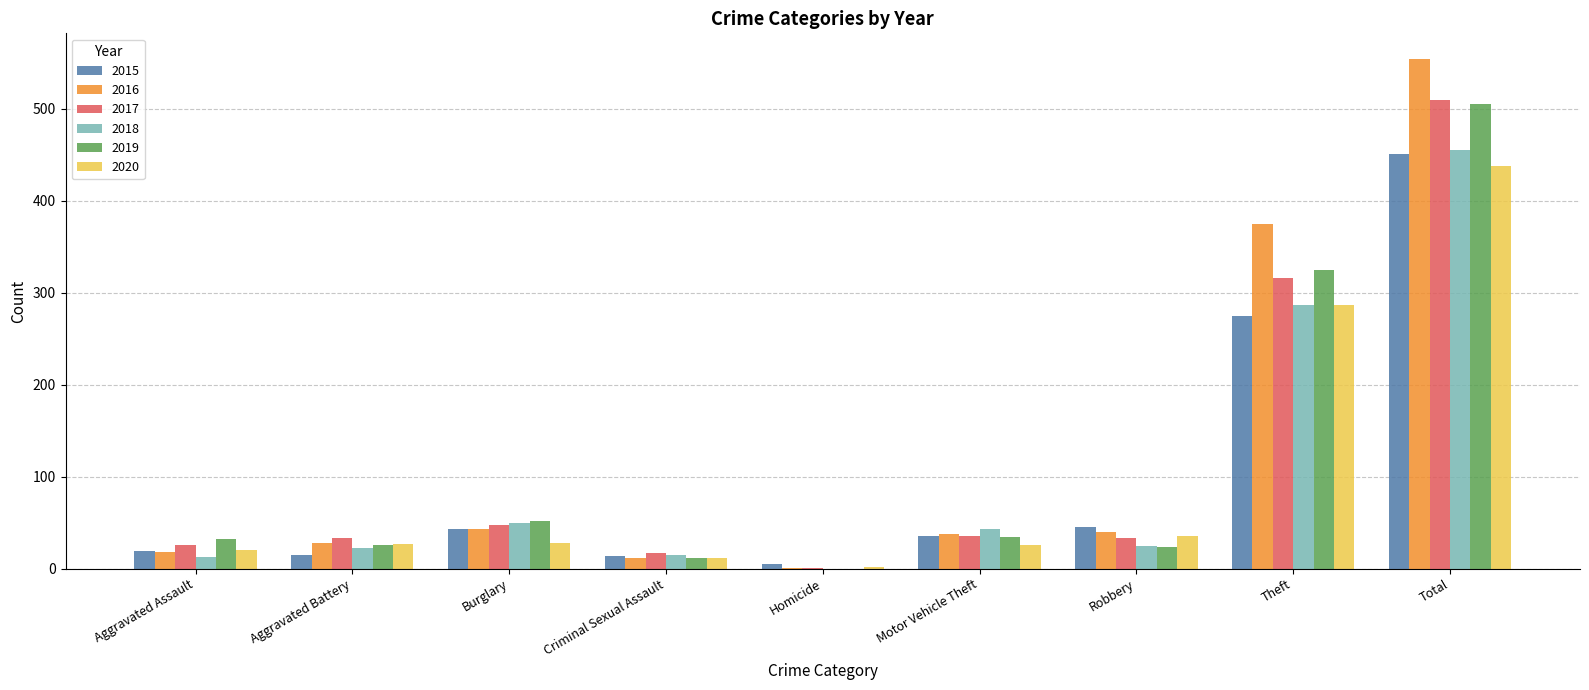

Count the number of categories in the chart.

9